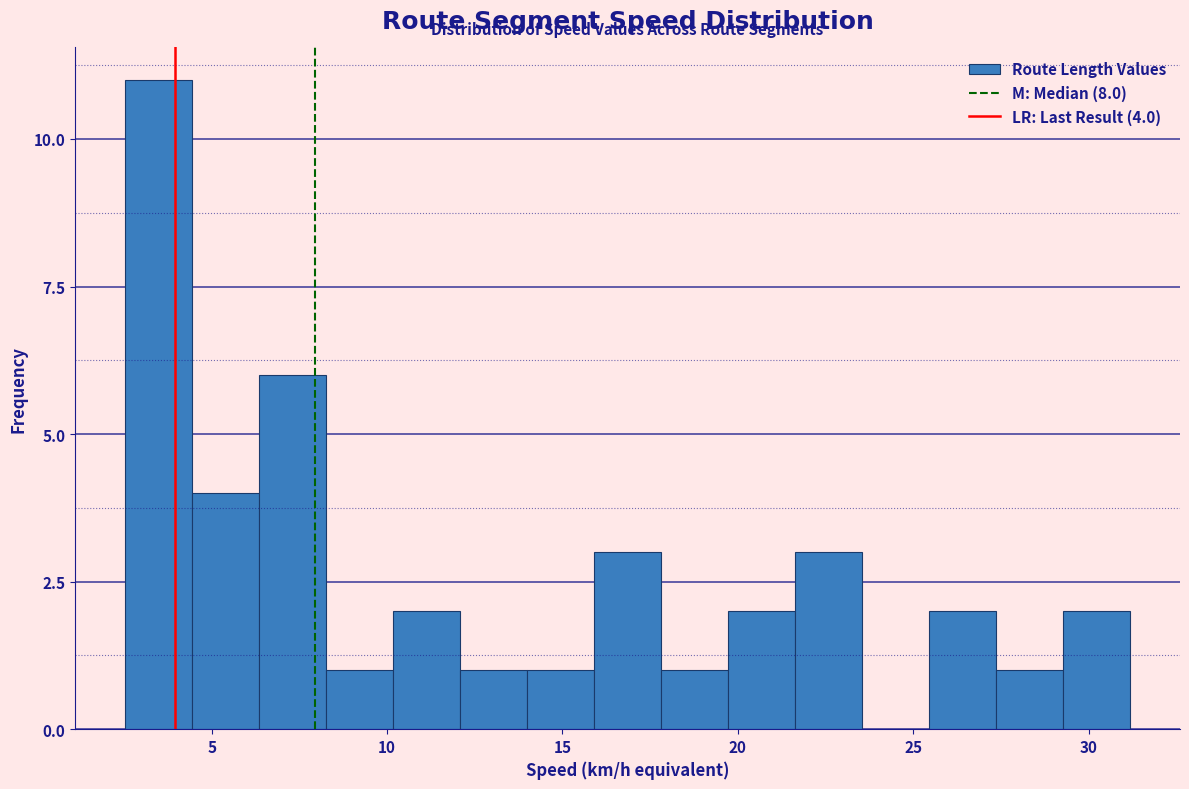

Read against the x-axis, roughly where is the centre of the tallest bar?

3.5